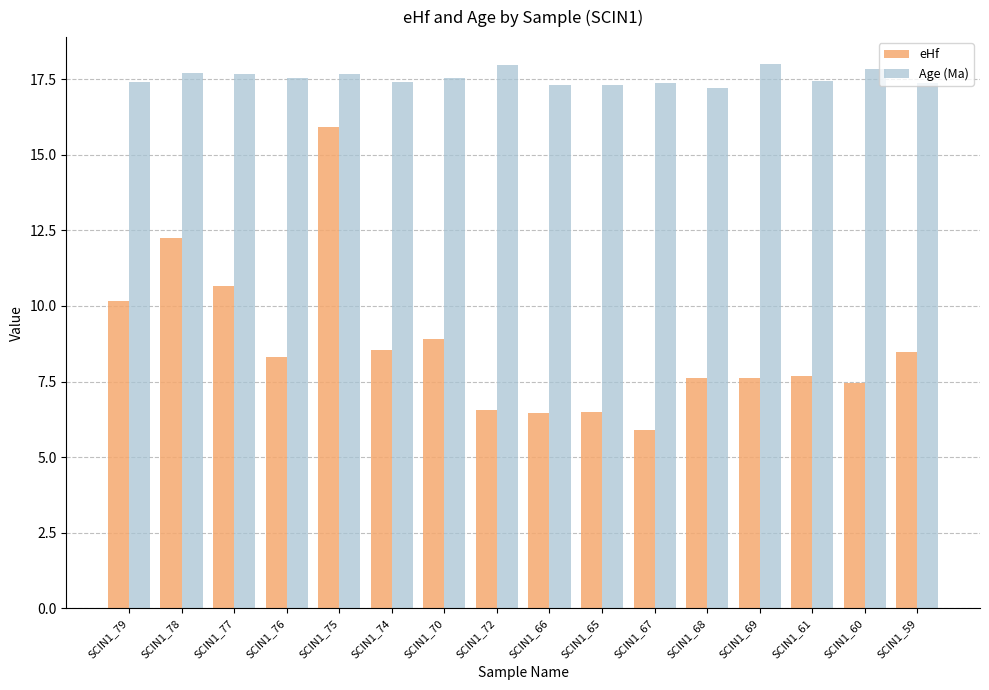

How many bars are there in total?

32